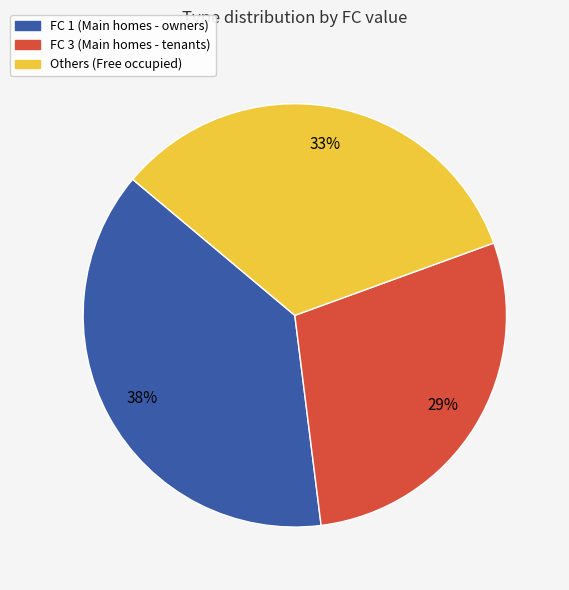

Is there a majority slice in this chart?

No